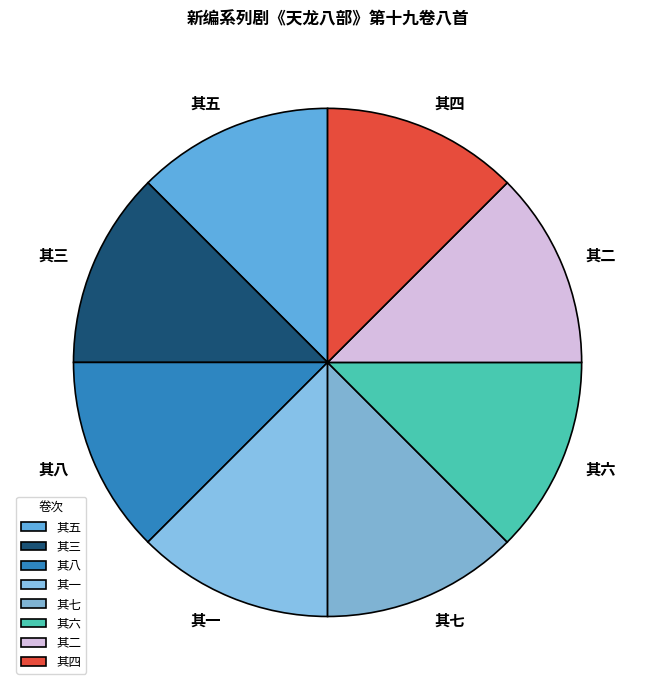

True or false: 其八 accounts for 13% of the total.

True